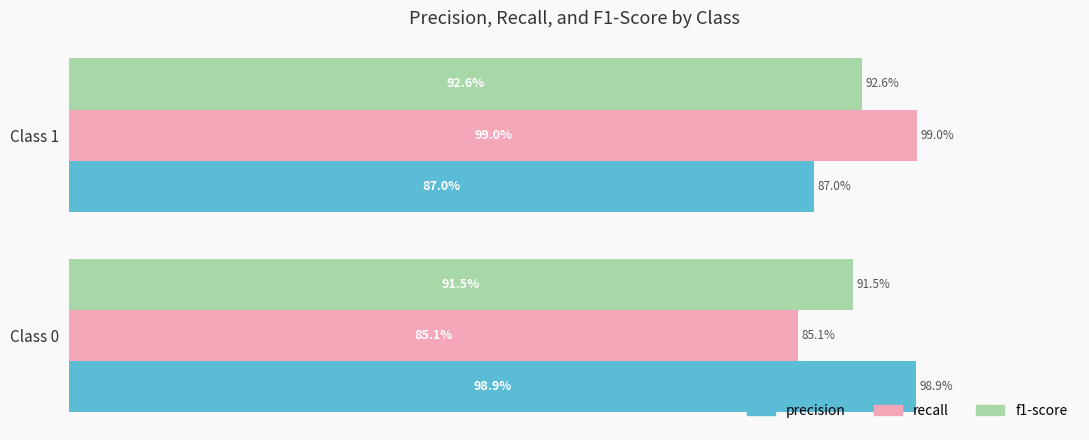

What are all the series names shown in the legend?

precision, recall, f1-score